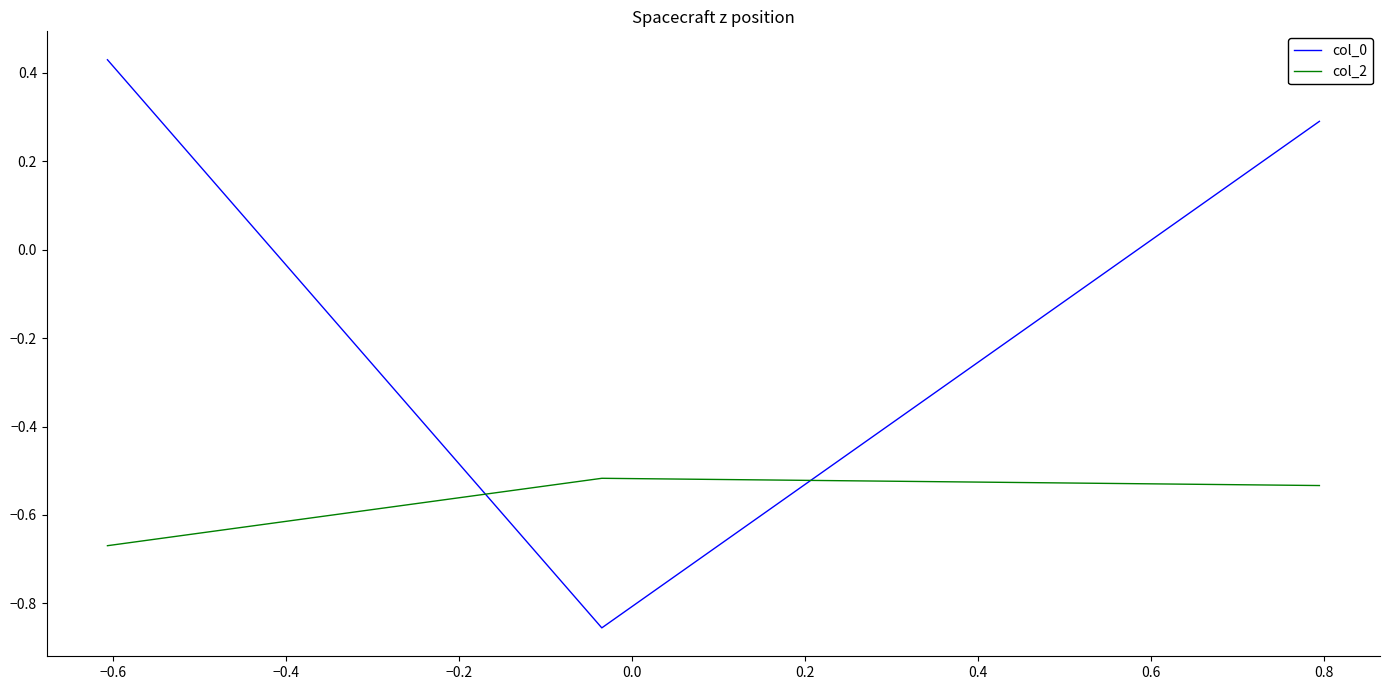

Does the chart have visible grid lines?

No